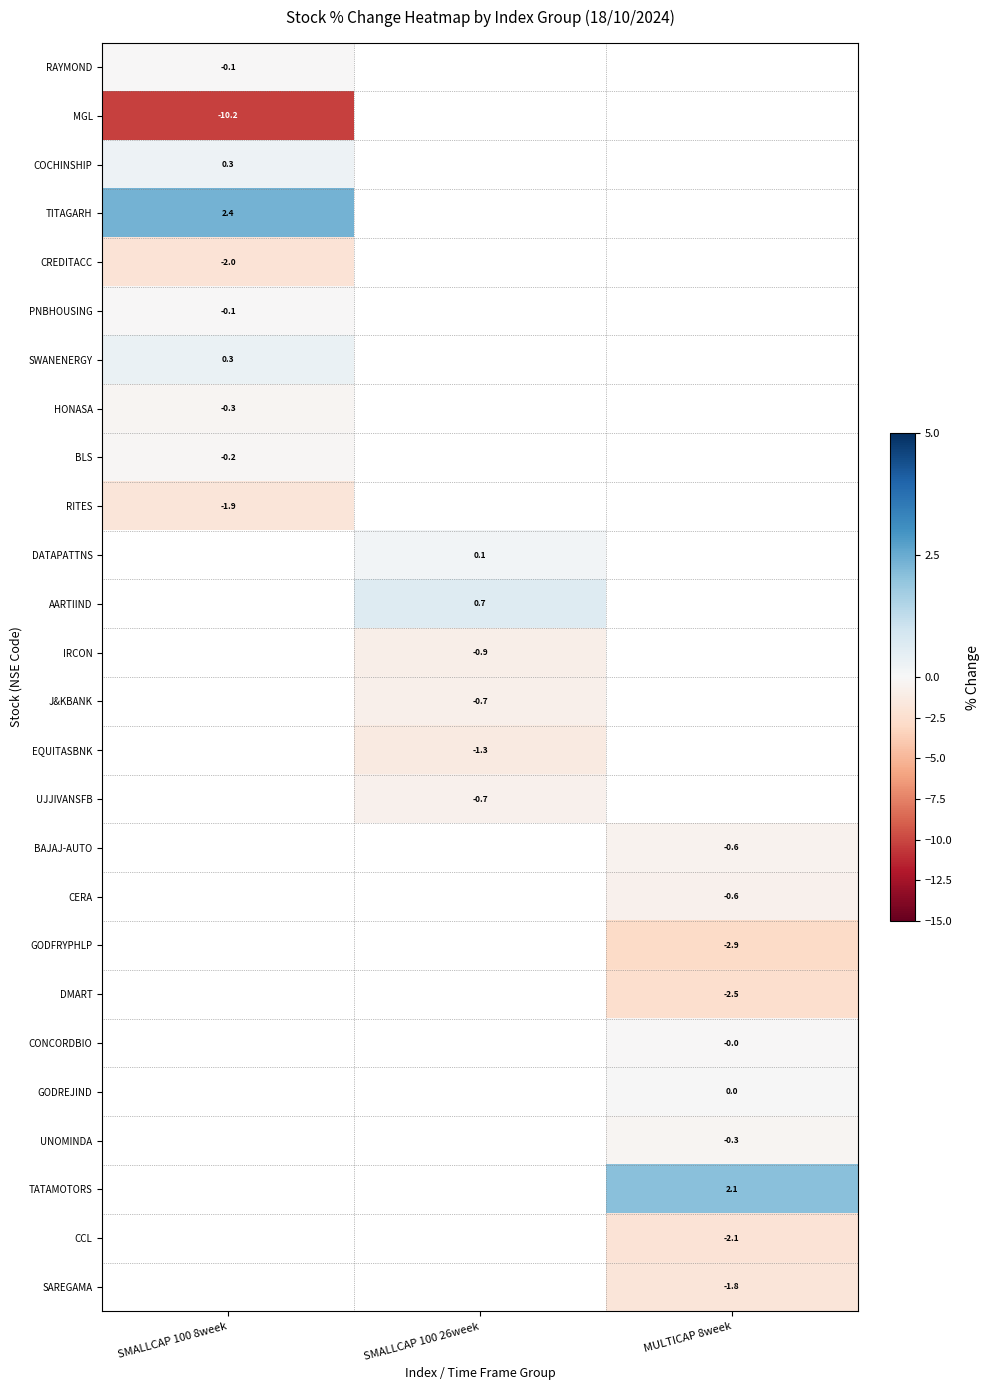

Which has a higher value, SMALLCAP 100 26week or SMALLCAP 100 8week?

SMALLCAP 100 8week